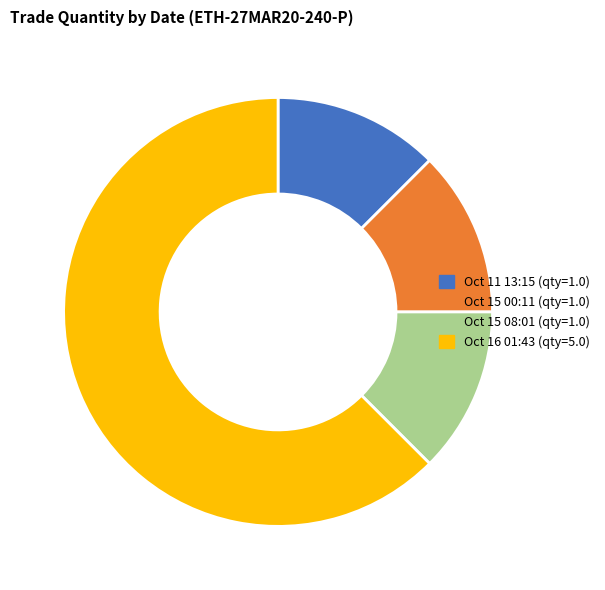

Count the number of slices in the pie.

4